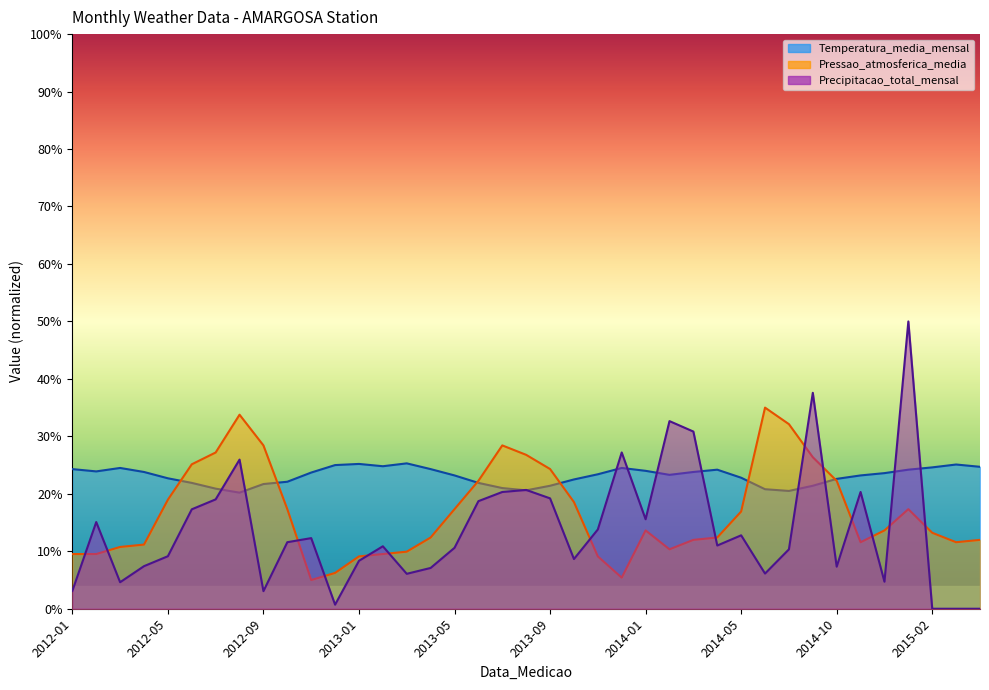

What is the difference between the highest and lowest values at 2014-12?

18.9